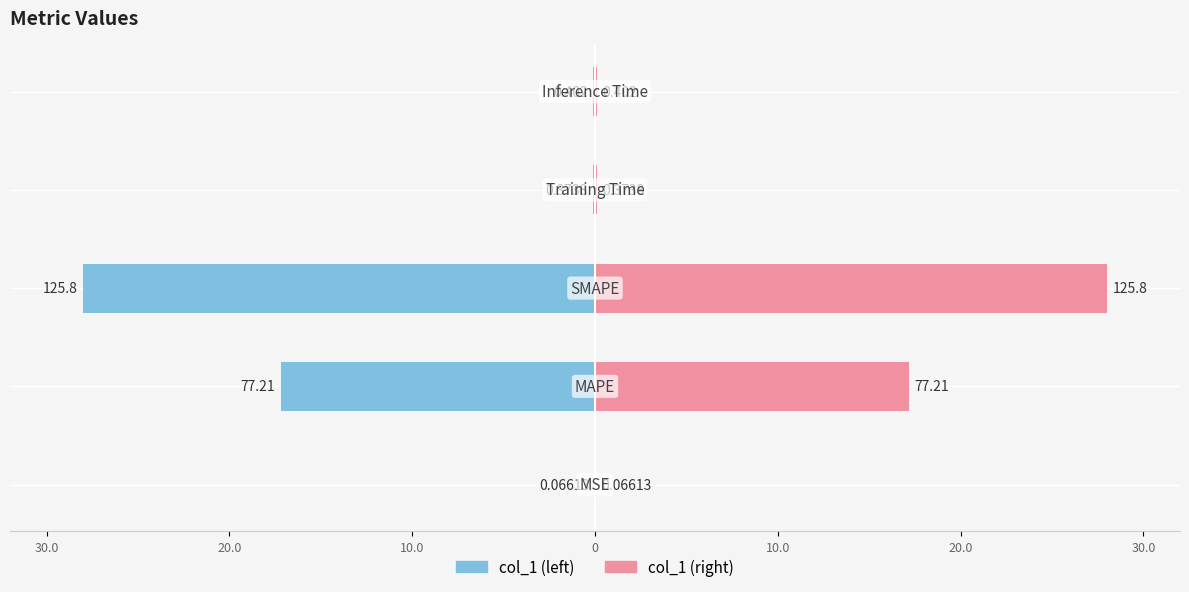

Reading left to right, list all the values displayed in this chart.

col_1 (left): 30.0=-0.0	20.0=-17.2	10.0=-28.0	0=-0.1	10.0=-0.1
col_1 (right): 30.0=0.0	20.0=17.2	10.0=28.0	0=0.1	10.0=0.1